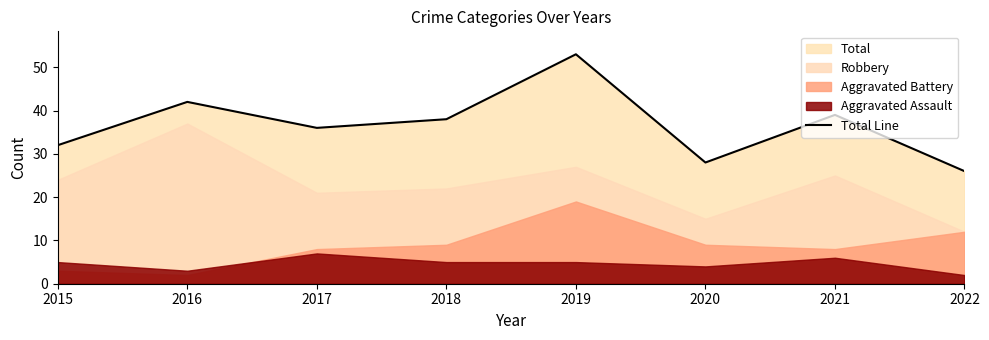

What is the ratio of the value at 2017 to the value at 2018?

0.9